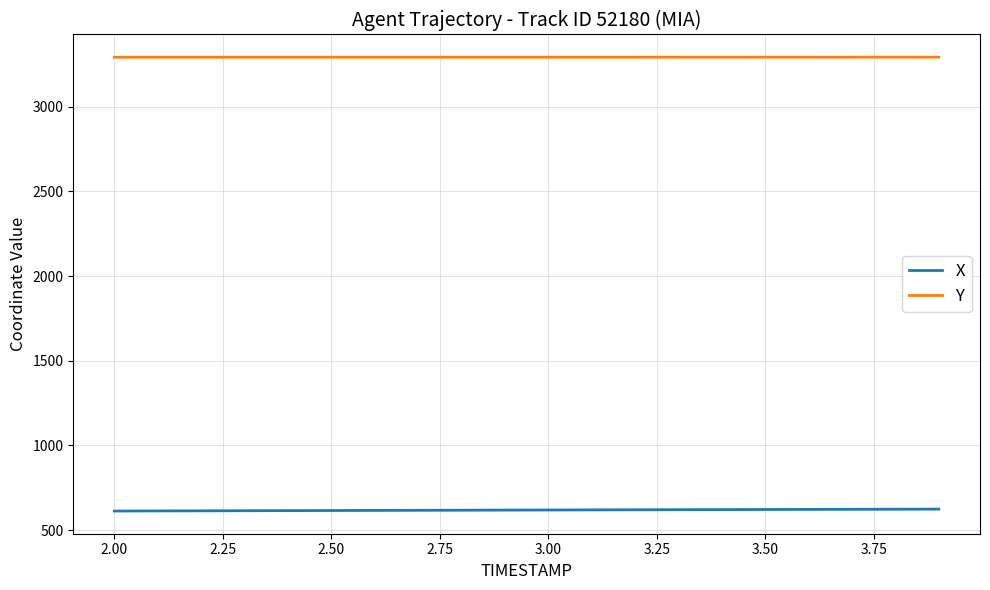

Which series has the largest total across all categories?

Y